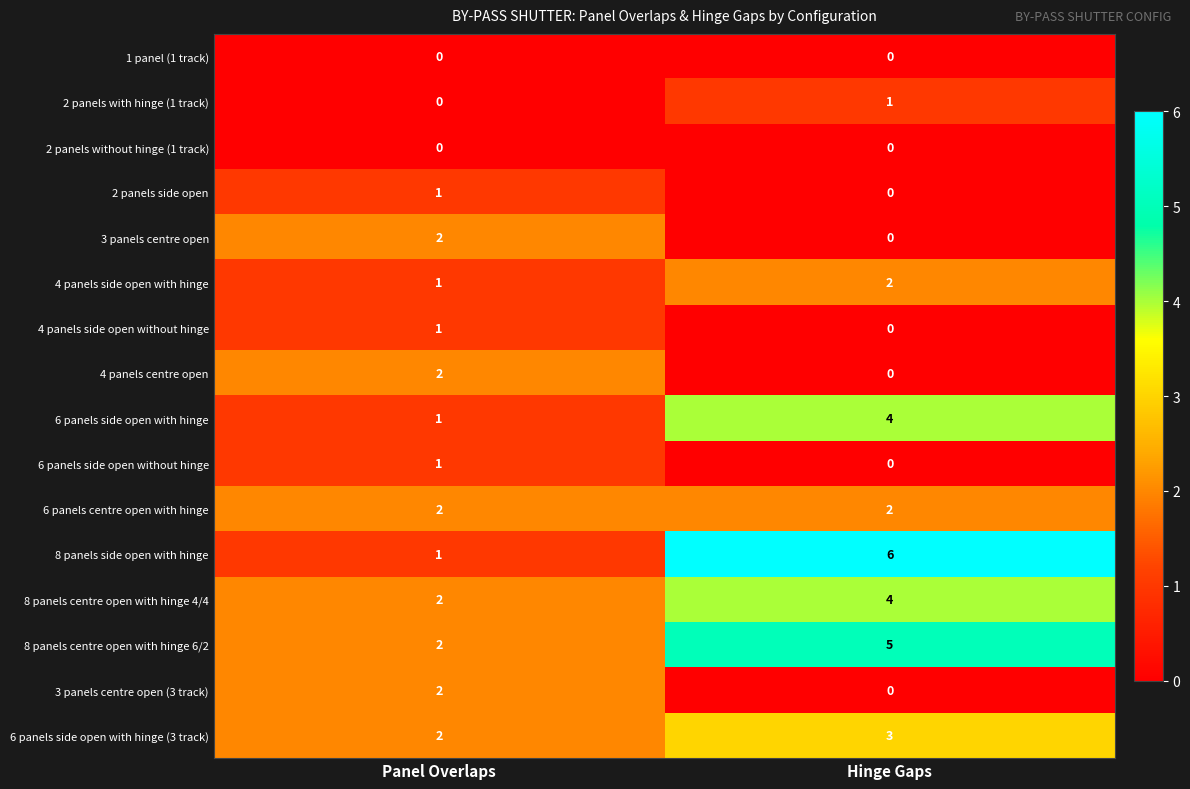

What is the average value of the 8 panels side open with hinge series?

4